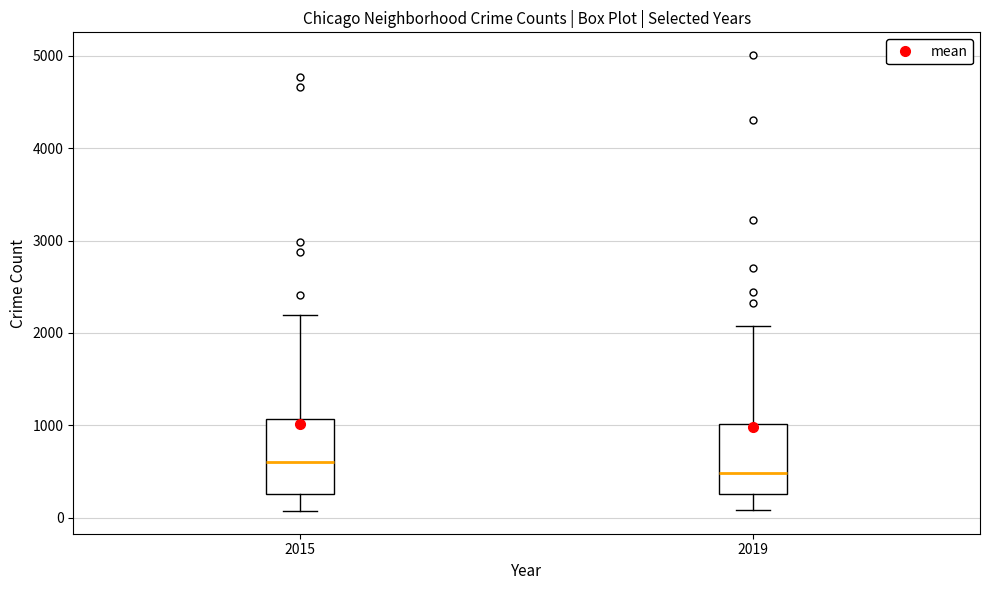

Reading left to right, read every box against the y-axis: the position of its median line, the range the box covers, and the ends of its whiskers. The values are not printed on the chart, so give them approximately, as read against the axis.

2015: median 600, box 300 to 1100, whiskers 100 to 2200
2019: median 500, box 300 to 1000, whiskers 100 to 2100